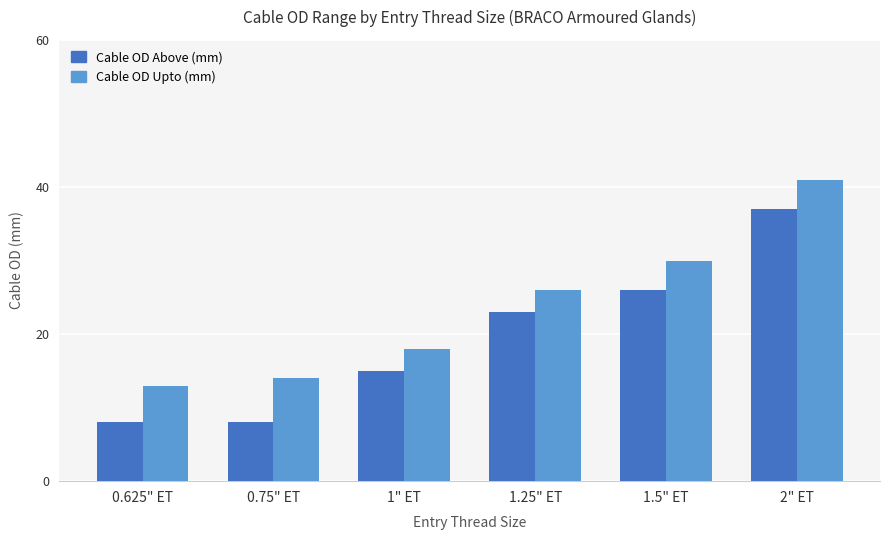

How many bars are there in total?

12